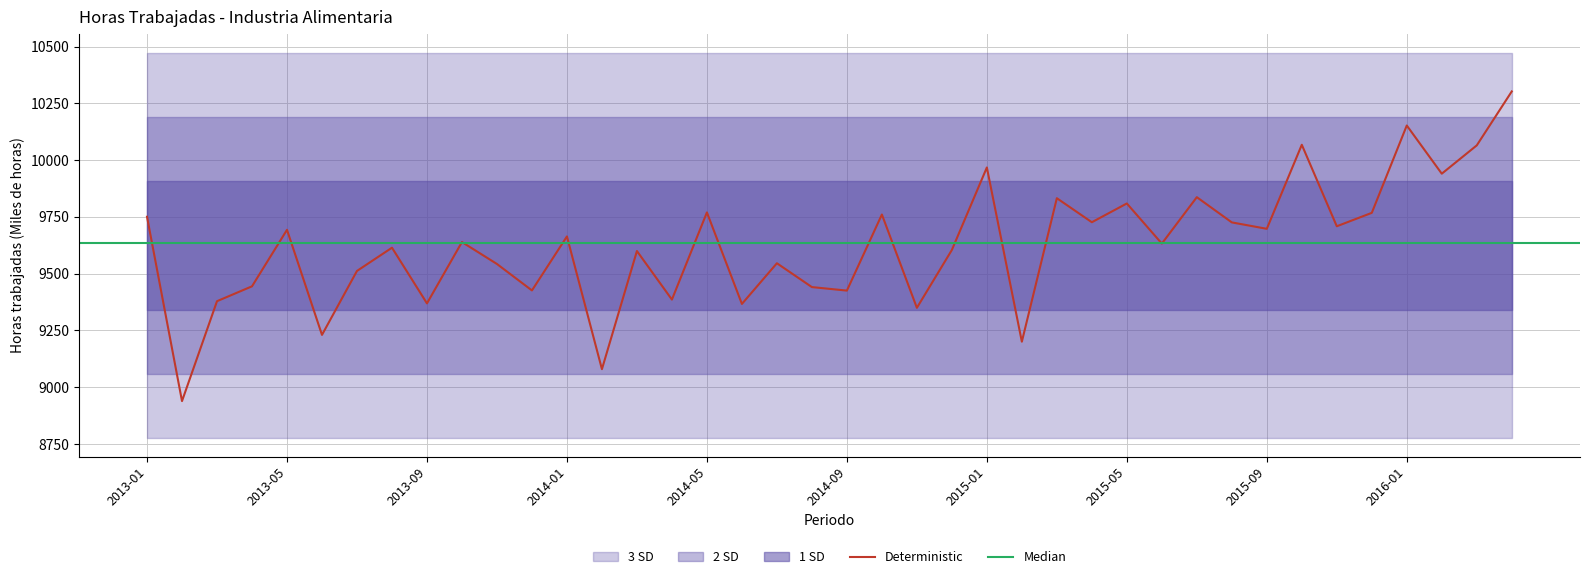

Between 2016-01 and 2013-02, which is larger?

2016-01